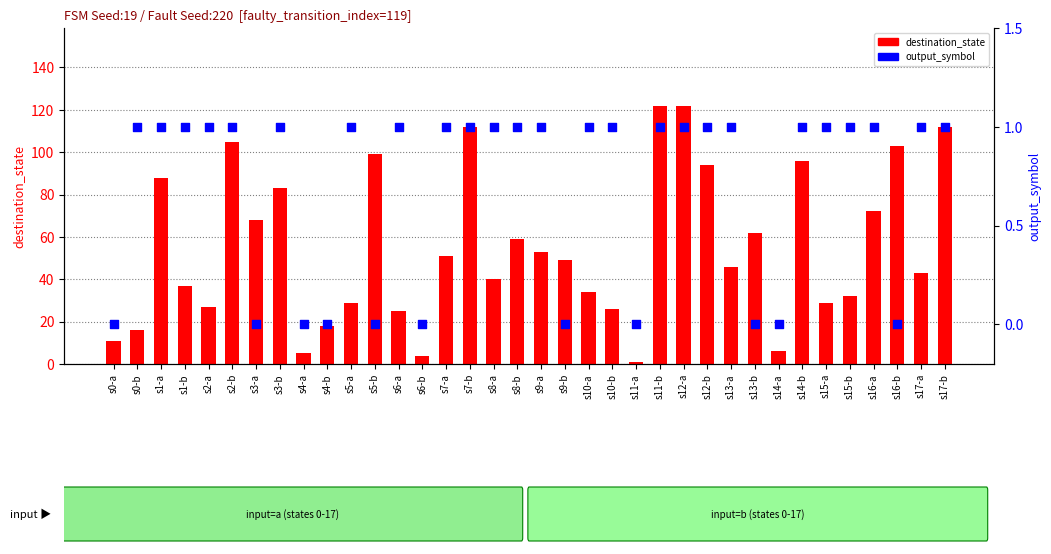

What are all the series names shown in the legend?

destination_state, output_symbol